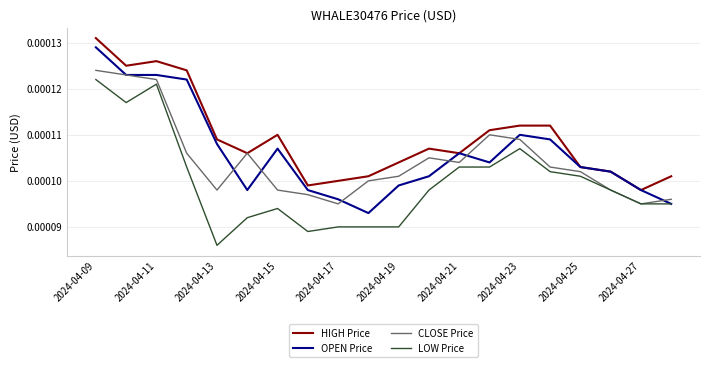

Does the chart display data point markers on the line(s)?

No